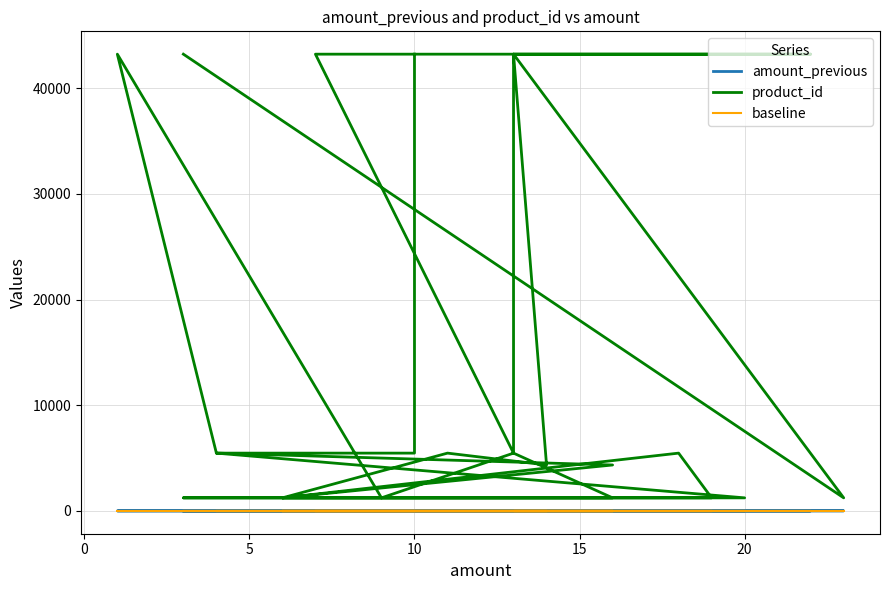

In product_id, how many points are lower than both neighbors (excluding endpoints)?

4